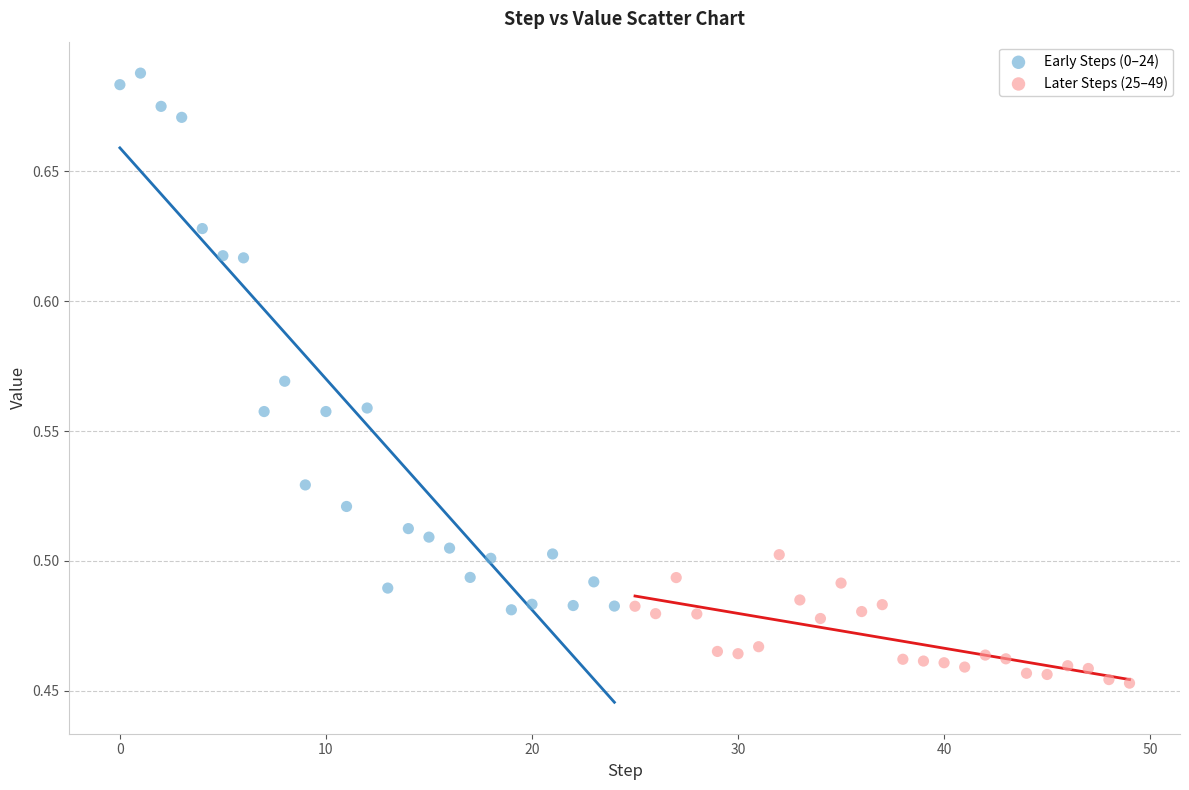

Which series contains the highest Y value?

Early Steps (0–24)